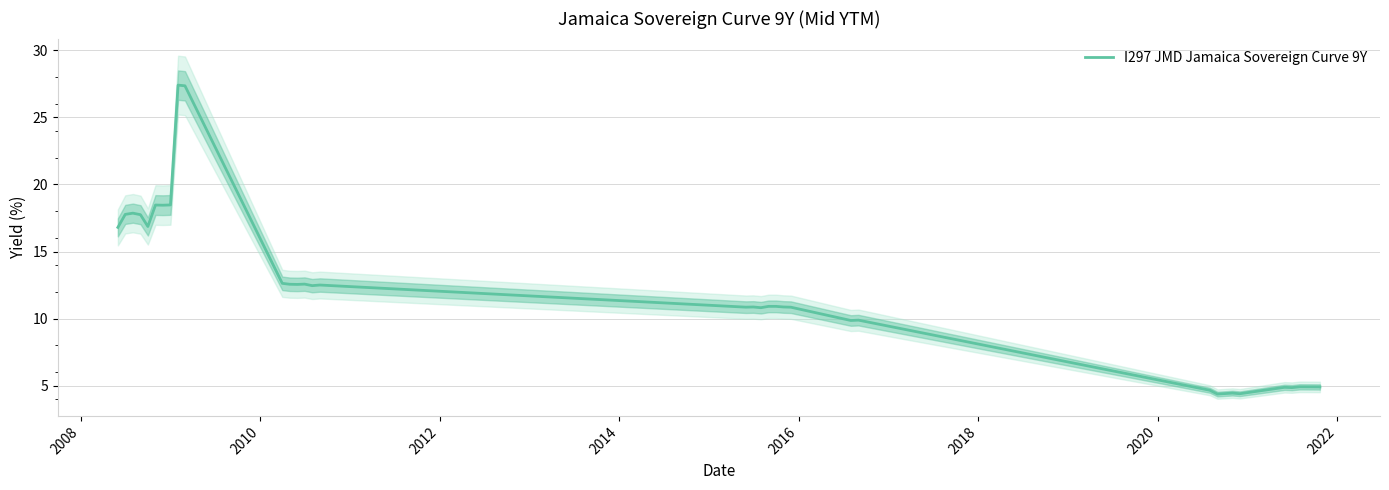

How many interior local peaks (higher than both neighbors) does the data have?

11